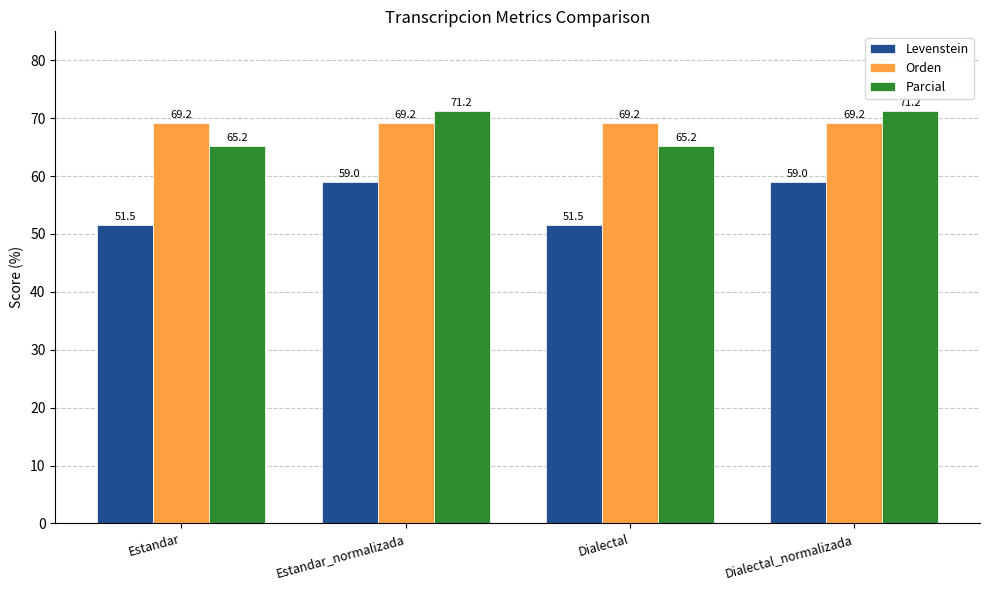

Which series has the largest total across all categories?

Orden